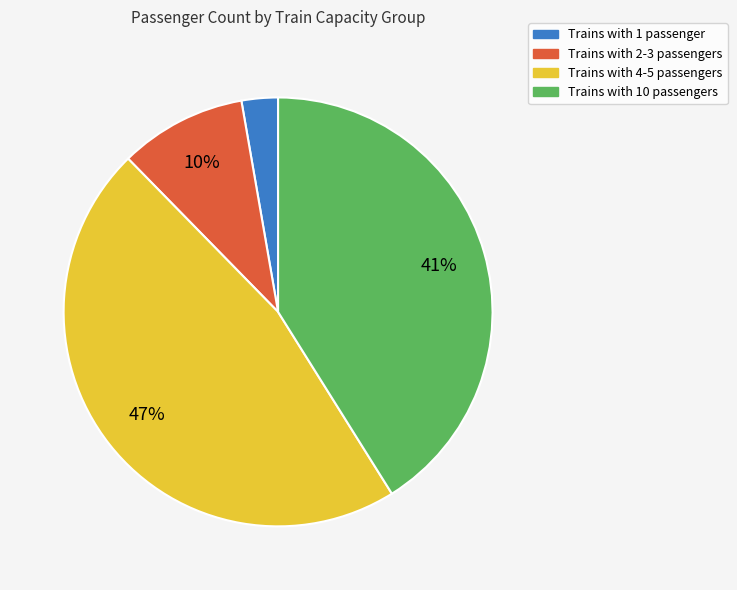

Is there any slice that represents more than half of the pie?

No